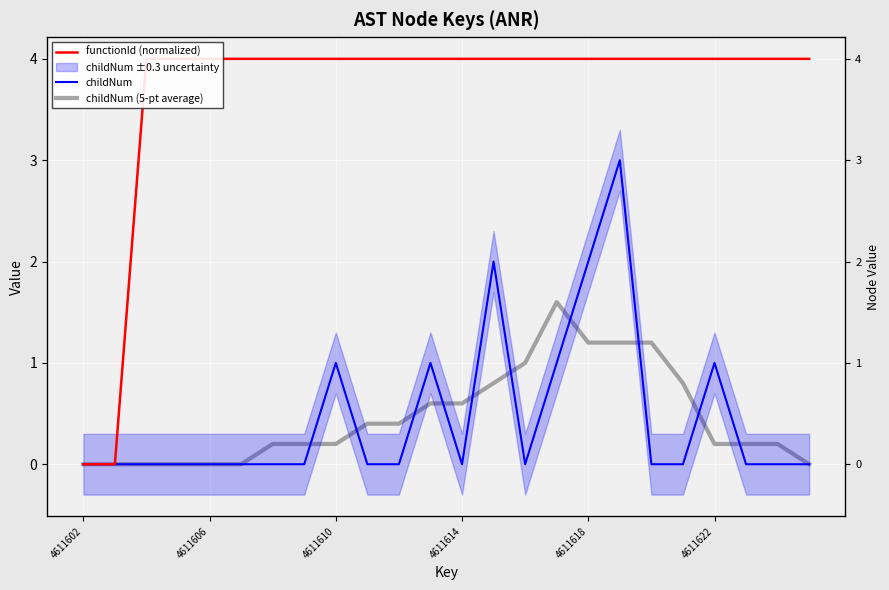

What is the maximum value shown in the chart?

4.0